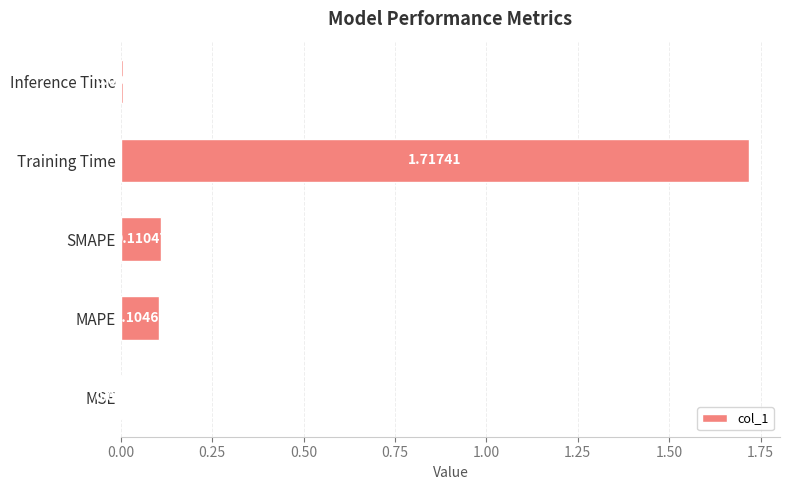

Between SMAPE and Training Time, which is larger?

Training Time